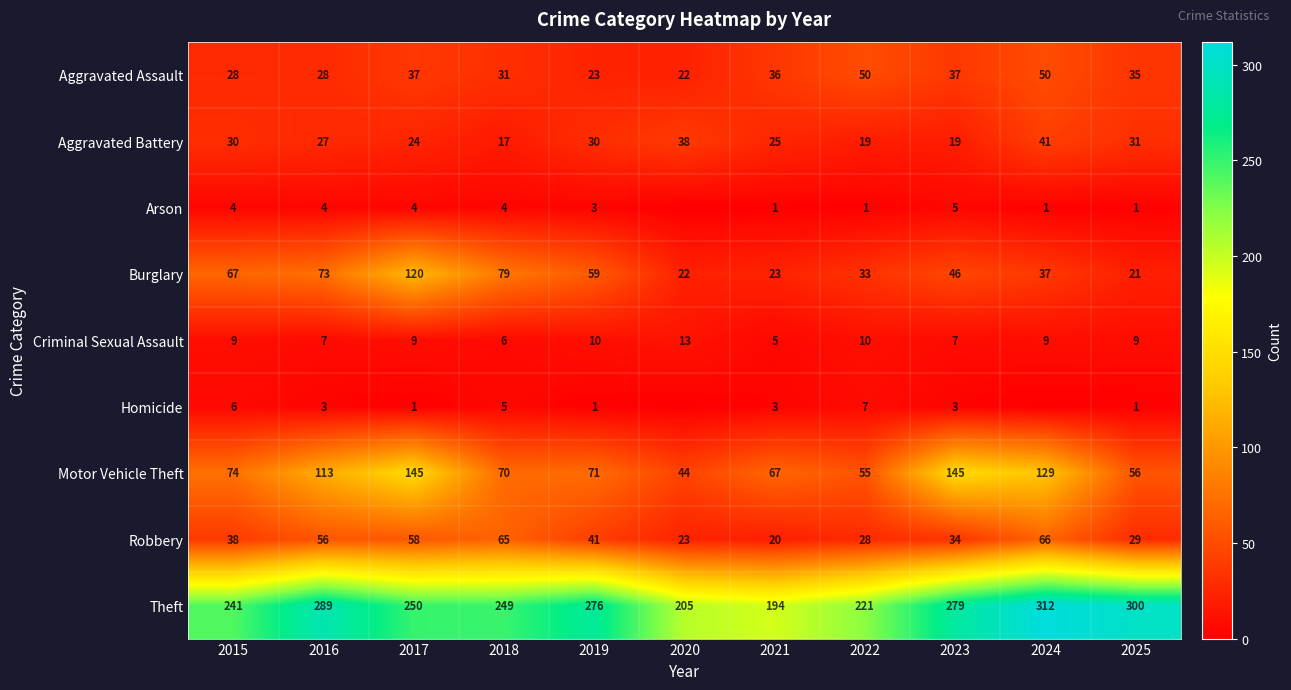

Is it true that Aggravated Battery equals 38 at 2020?

True